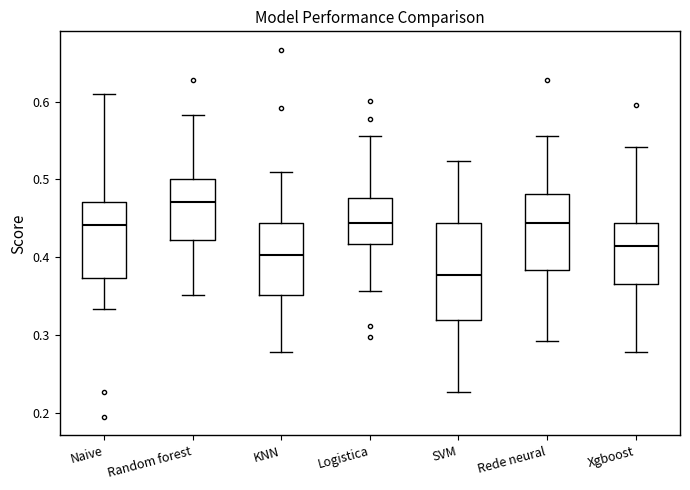

Comparing the boxes themselves (not the whiskers), which one is the tallest?

SVM